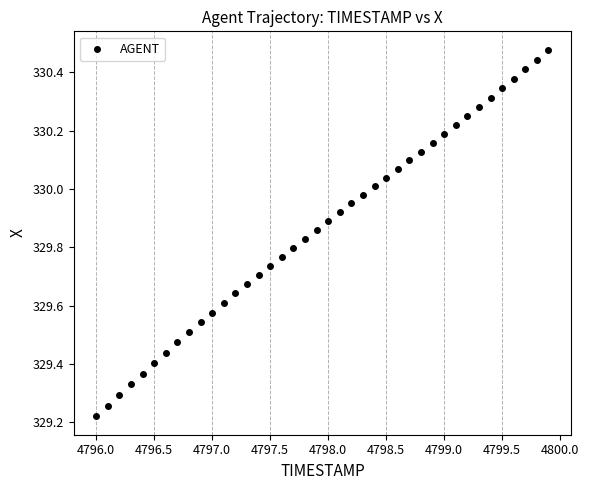

What is the range of Y values (max minus min)?

1.3